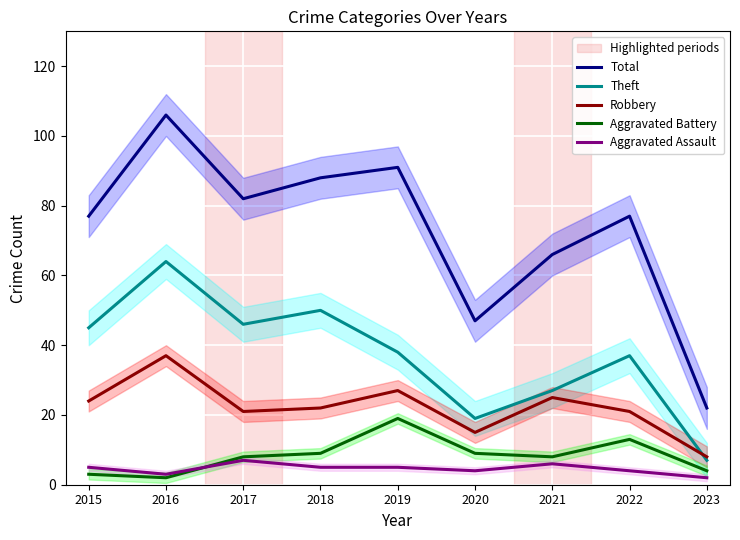

True or false: Total and Robbery intersect in this chart.

False